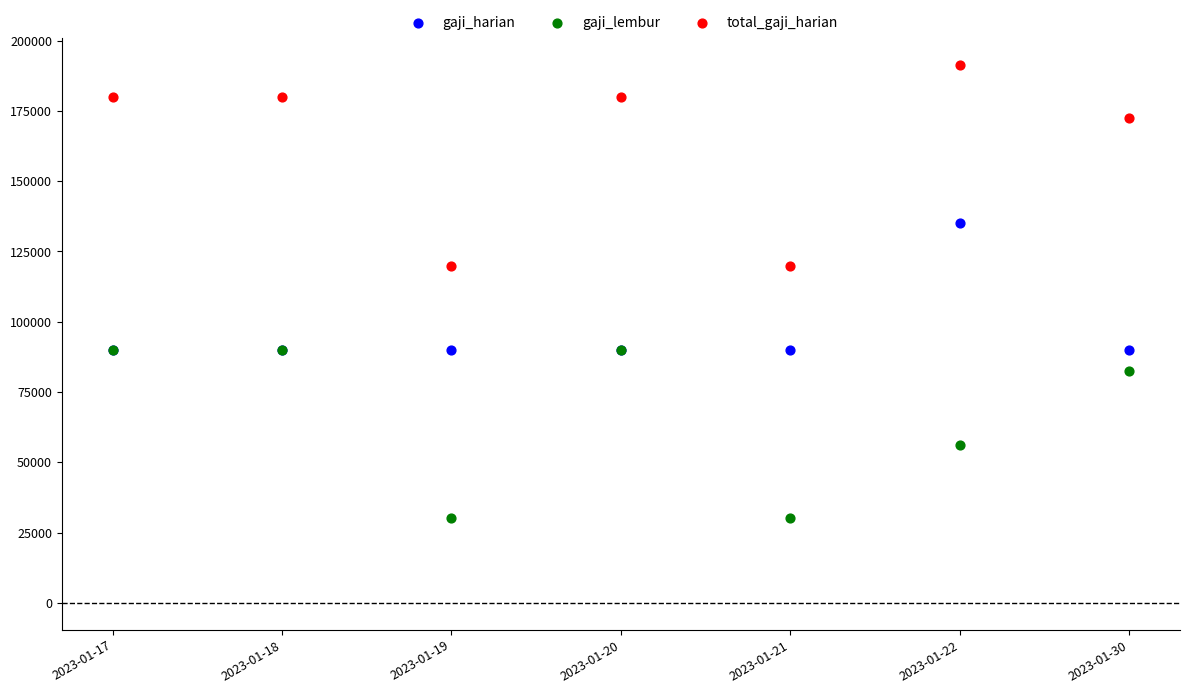

Which series contains the lowest Y value?

gaji_lembur